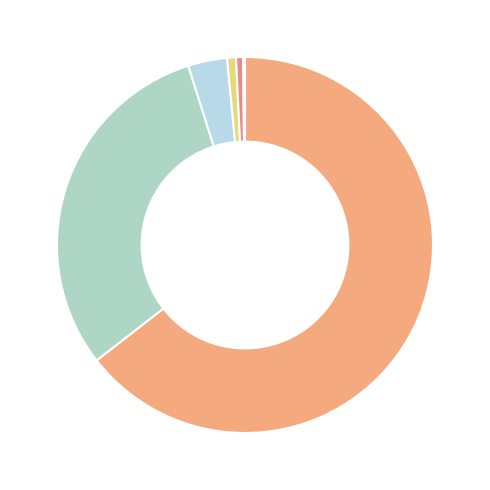

Rank the categories by value from highest to lowest.

Ejecutivo Previsional, Ejecutivo Dnp Automática, Cumplimiento, Reclamo, Otros Títulos Ejecutivos, Ejecutivo Previsional Antiguo